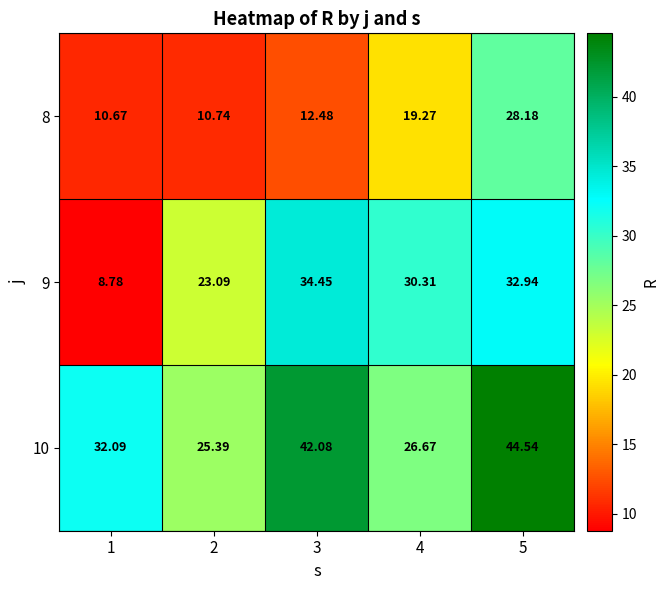

Is the value of 9 at 3 greater than the value of 10 at 3?

No